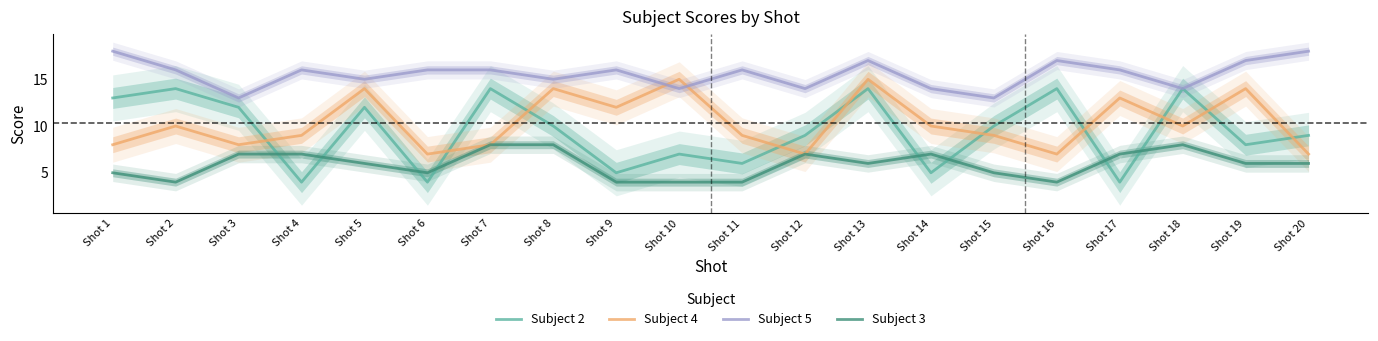

How many lines are shown in the chart?

4